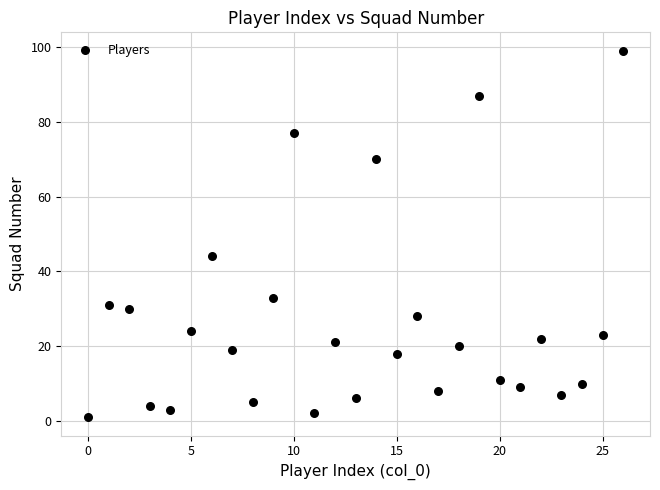

What is the range of Y values (max minus min)?

98